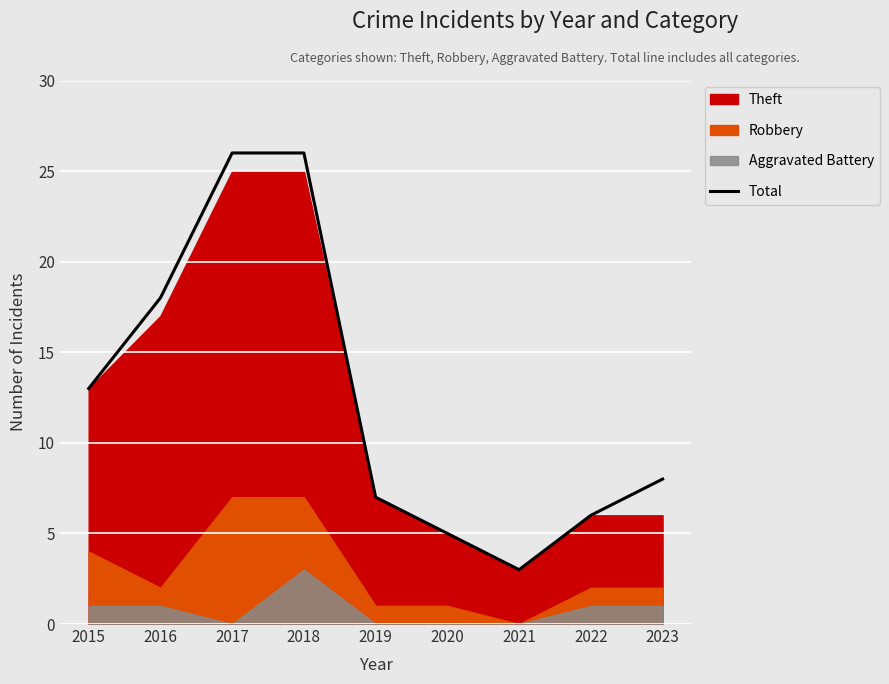

What is the value of the 9th point from the left?

8